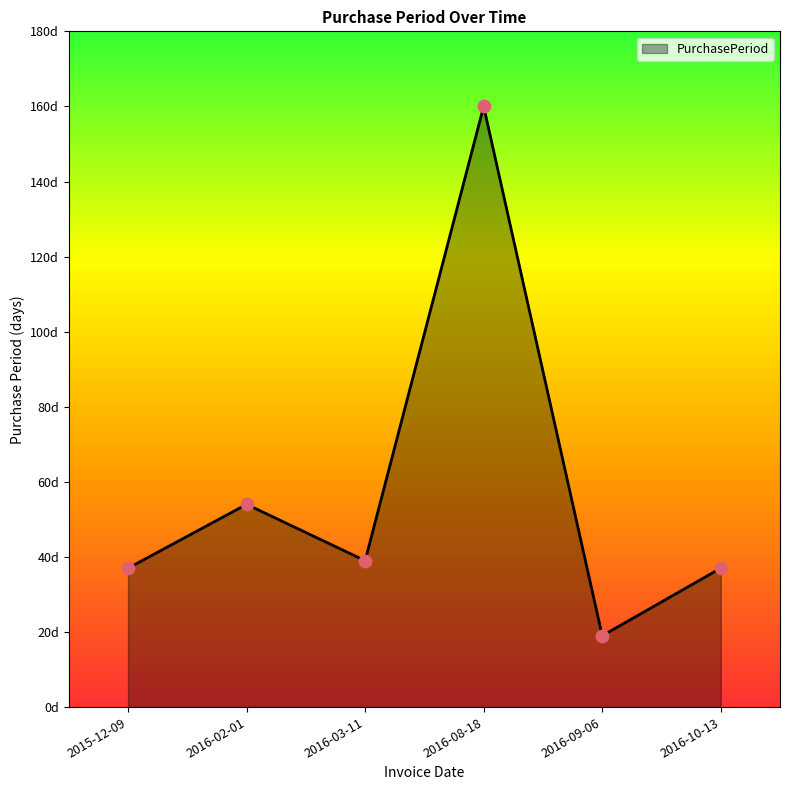

What is the change in value from 2016-02-01 to 2016-03-11?

-15